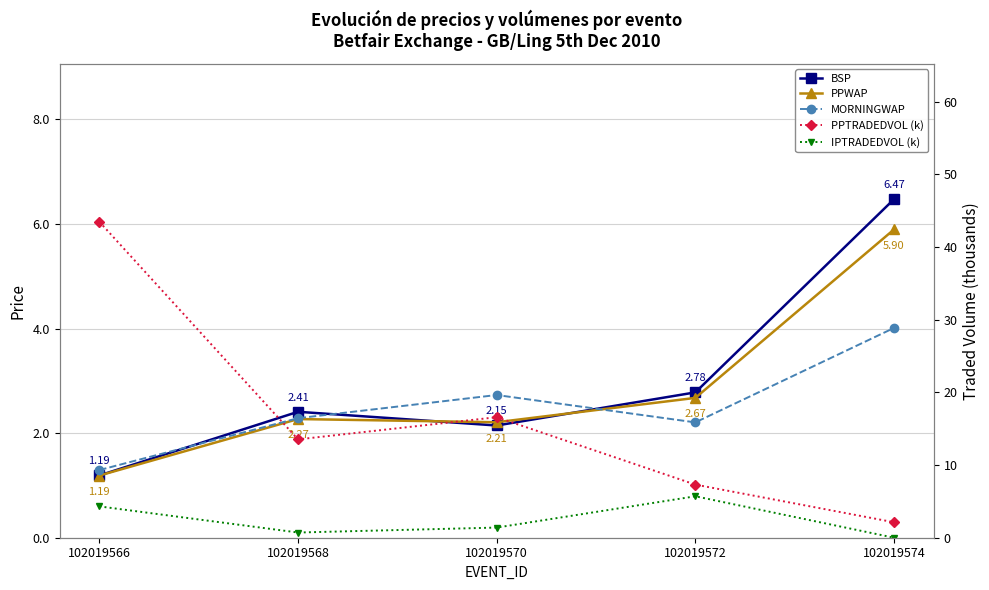

How many interior local valleys does the PPTRADEDVOL (k) series have?

1